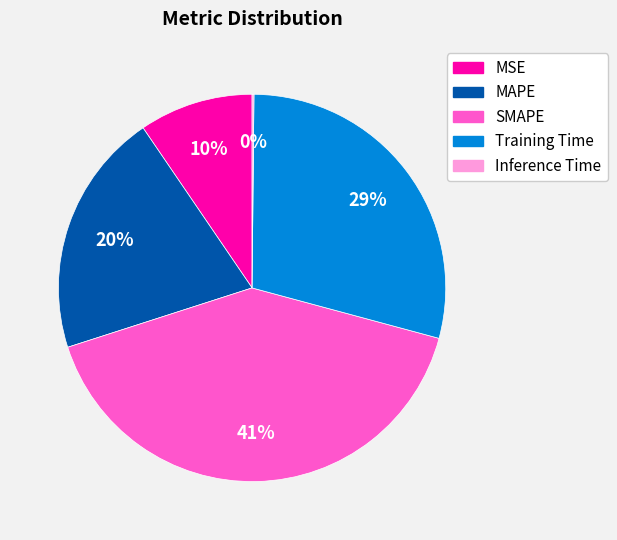

To the nearest percent, what percentage of the pie is MSE?

10%